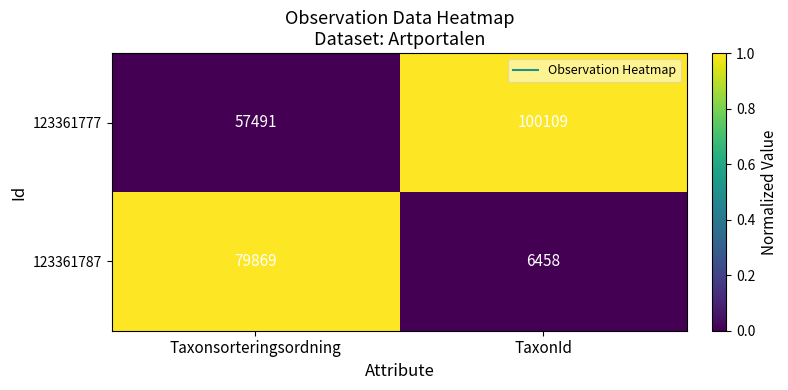

The 123361777 series shows 21076 at TaxonId. True or false?

False